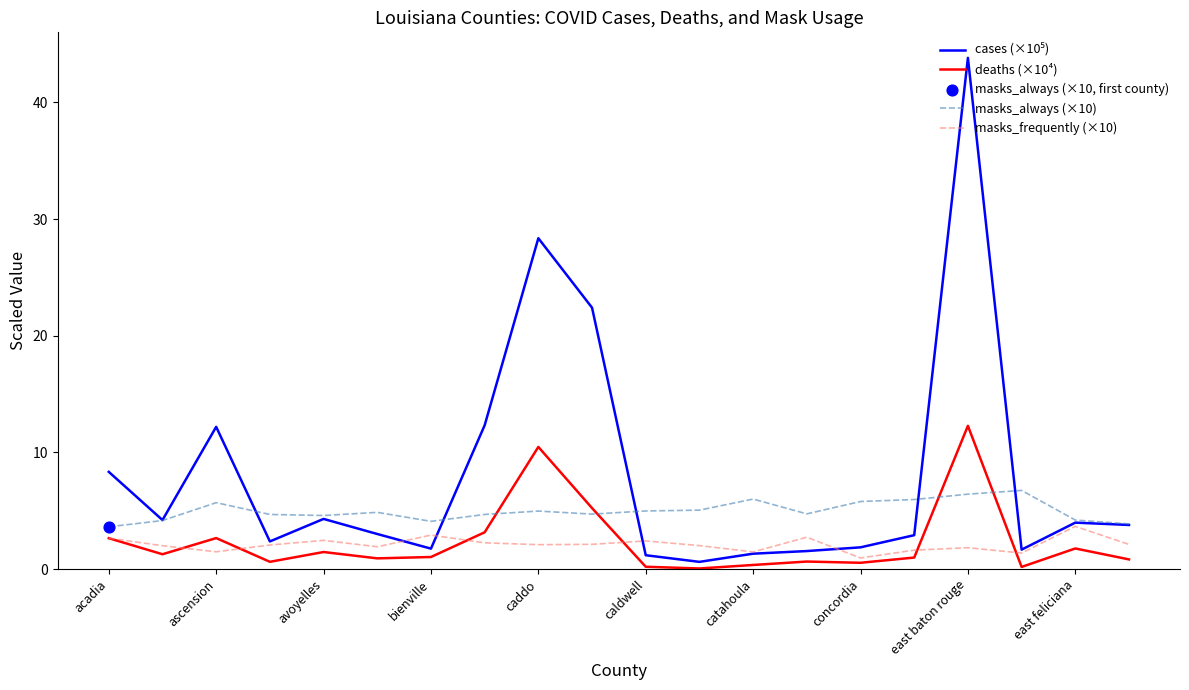

Which series ends up on top after the final intersection of masks_always (×10) and deaths (×10⁴)?

masks_always (×10)